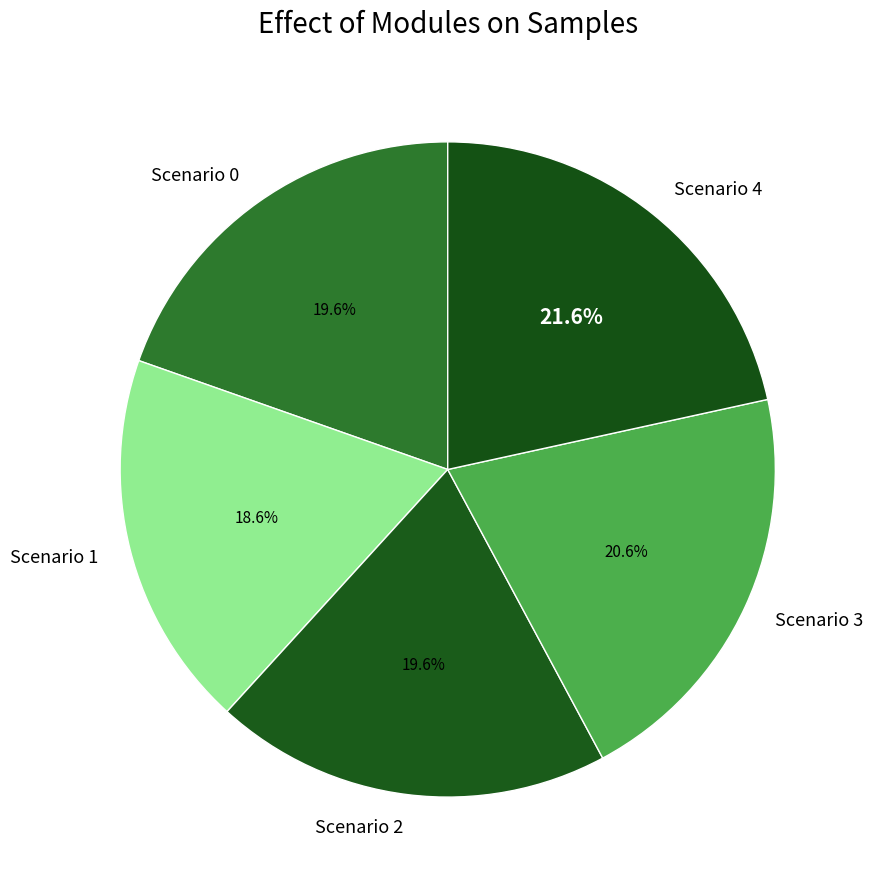

To the nearest percent, what is the combined percentage of Scenario 2 and Scenario 3?

40%